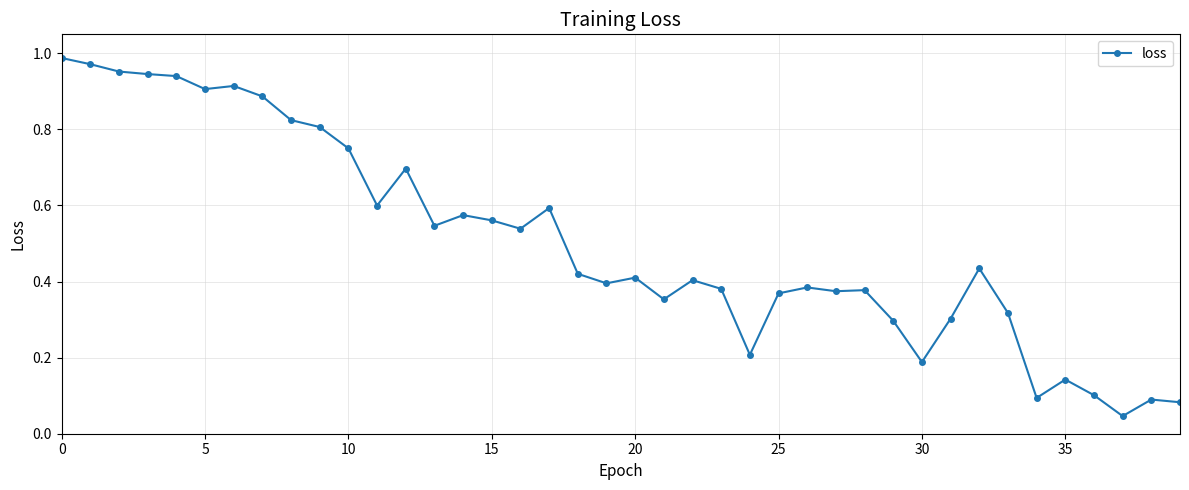

How many lines are shown in the chart?

1